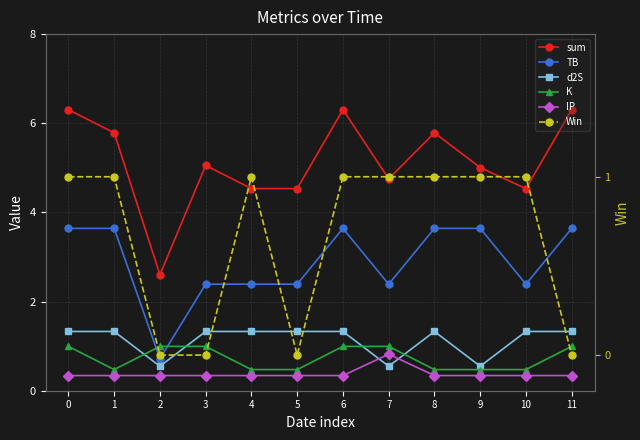

Does the chart display data point markers on the line(s)?

Yes